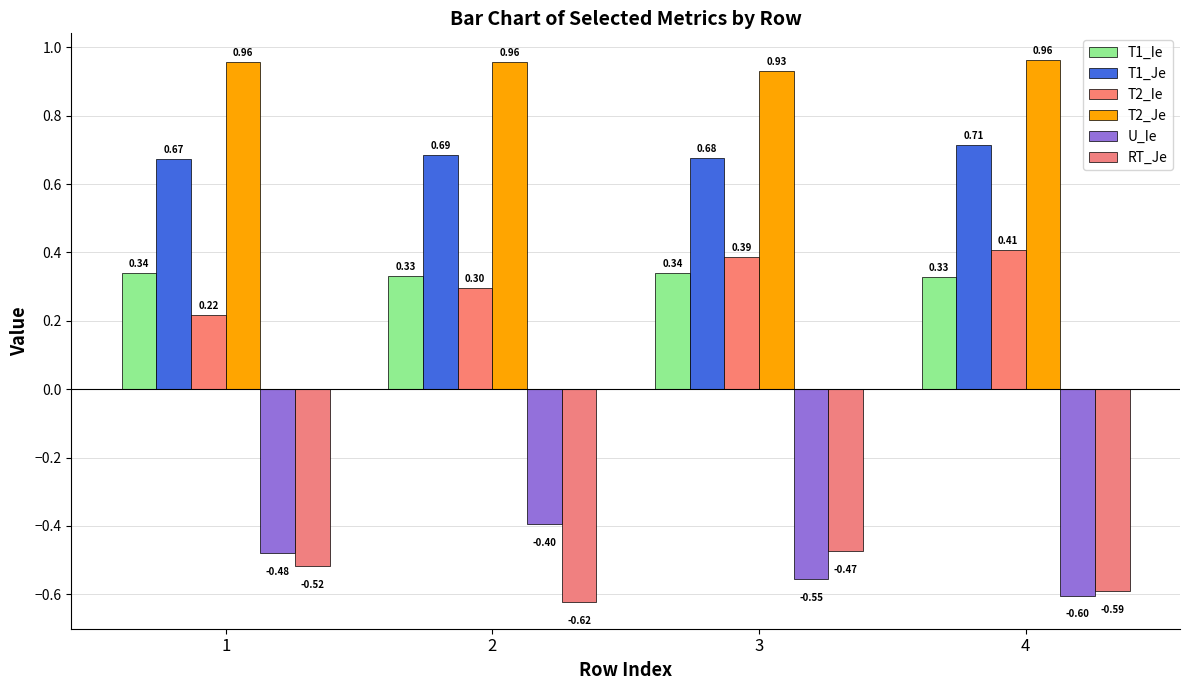

What value does the T1_Ie series have at 4?

0.3